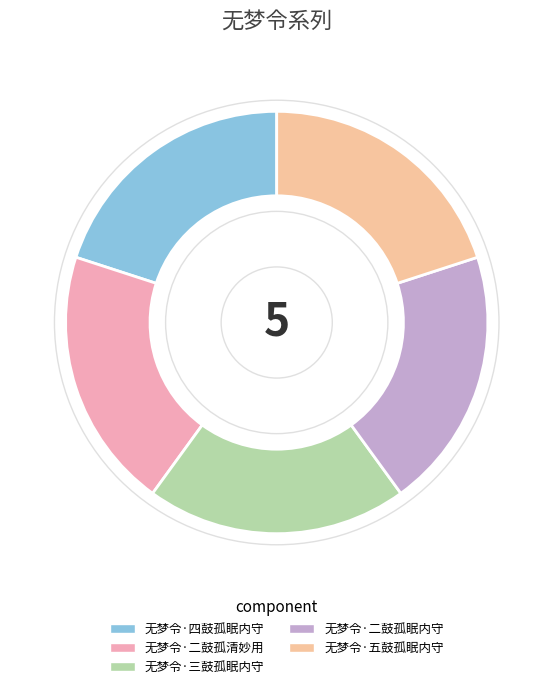

How many segments does this pie chart have?

5